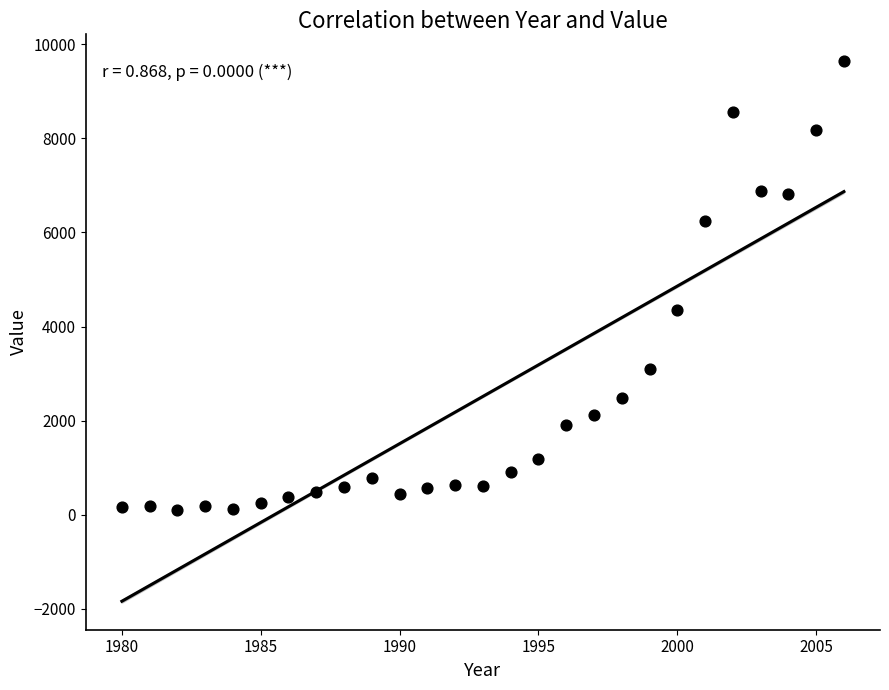

What Y value in the scatter plot is closest to 4873?

4361